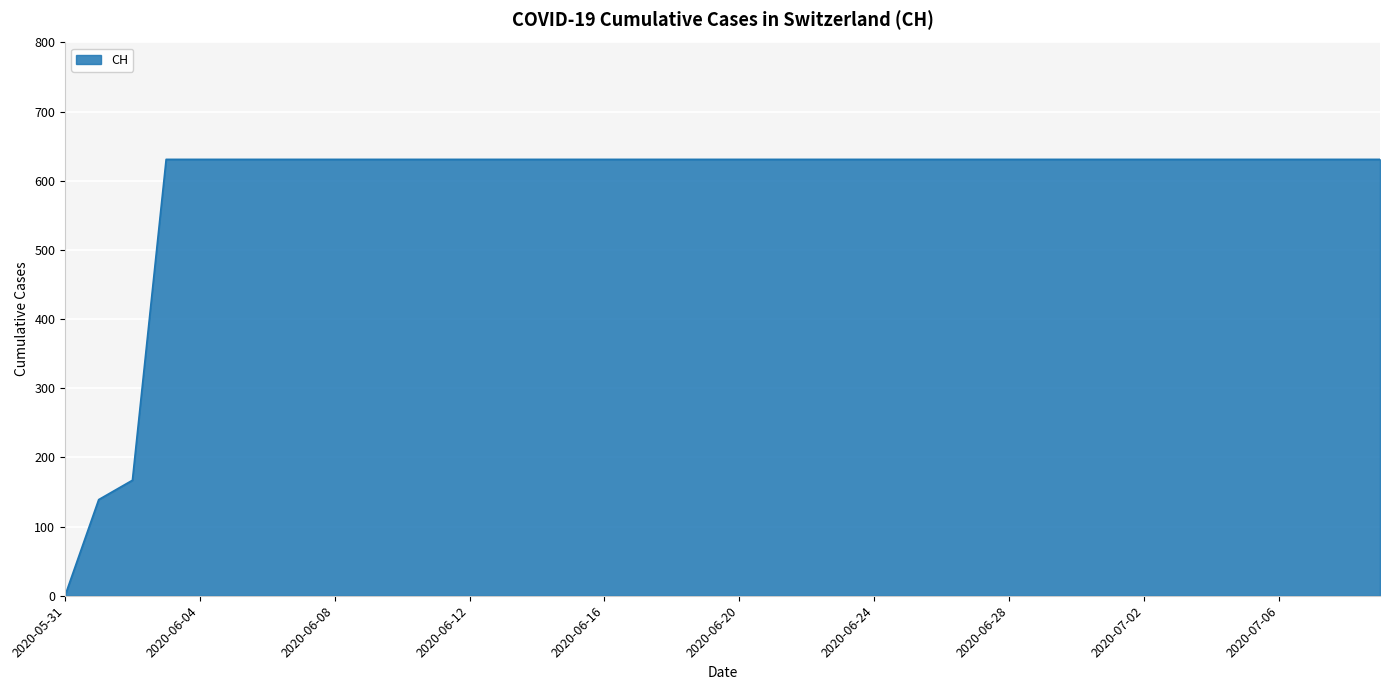

What is the difference between the maximum and minimum values?

631